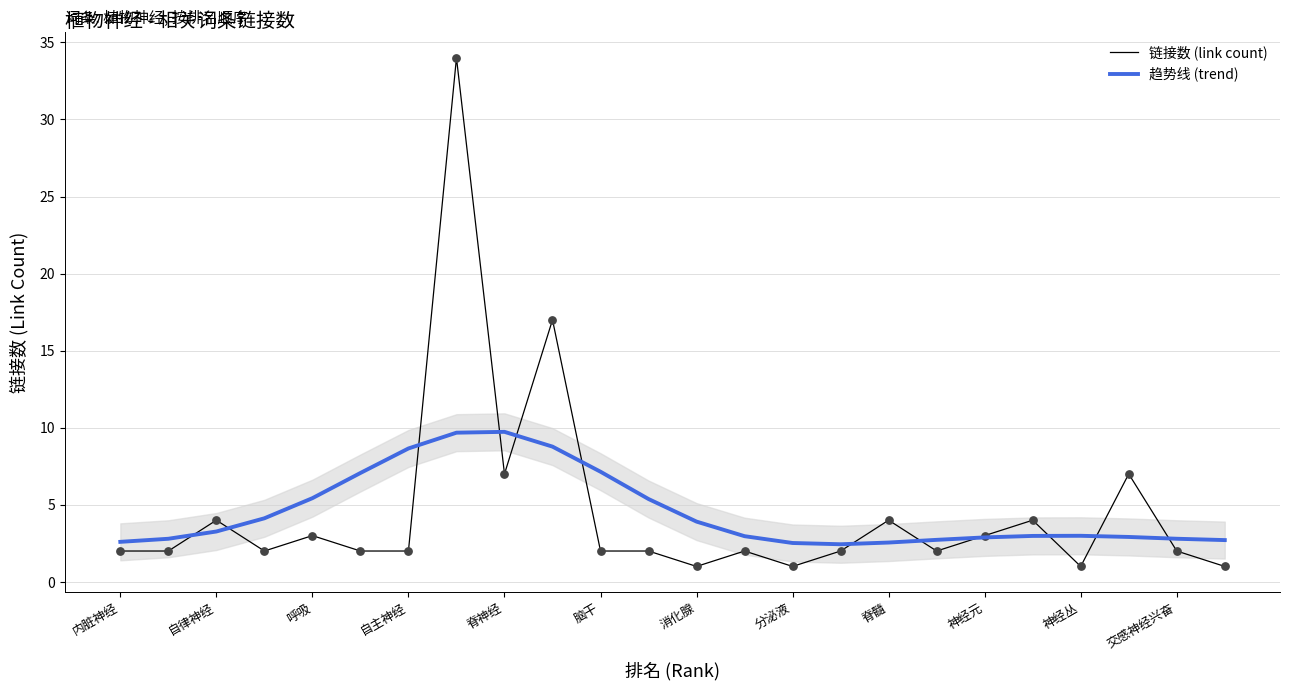

What are all the series names shown in the legend?

链接数 (link count), 趋势线 (trend)